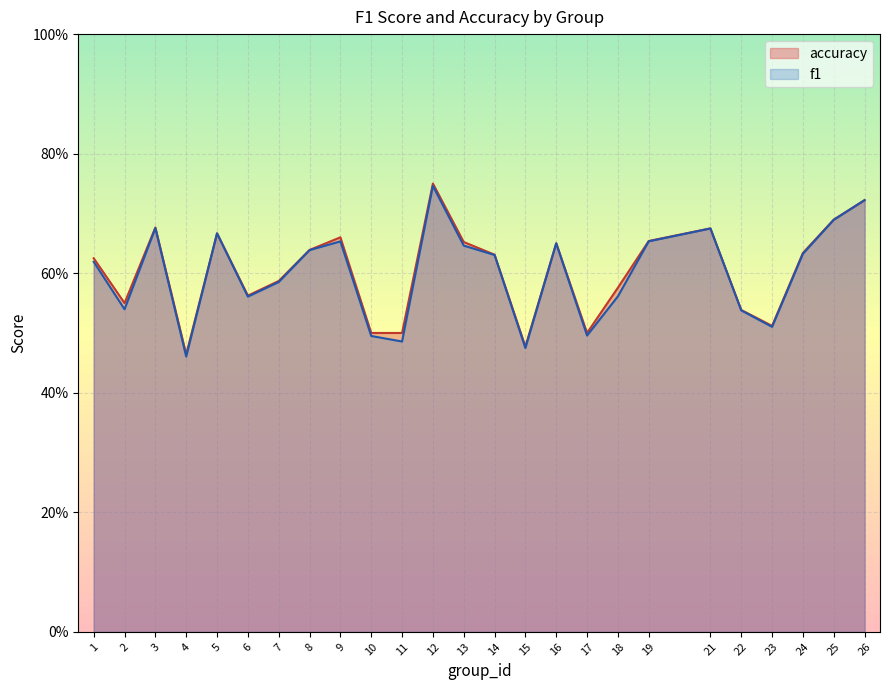

At which category is the sum across all series the highest?

12